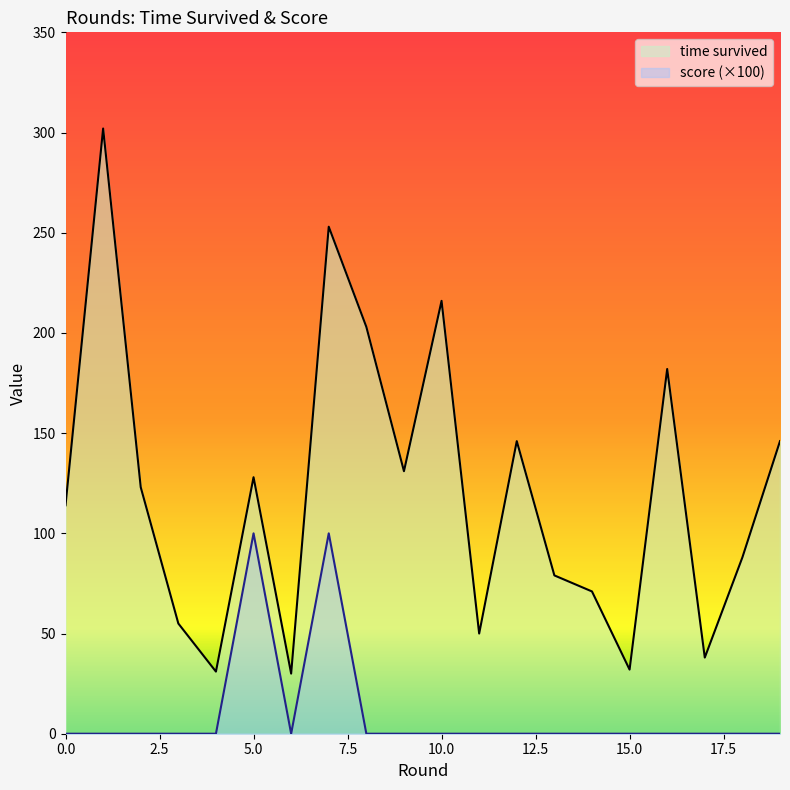

Which series has the largest total across all categories?

time survived